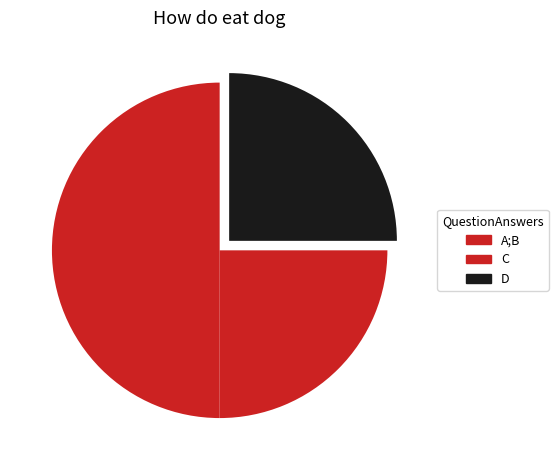

How many slices are in this pie chart?

3